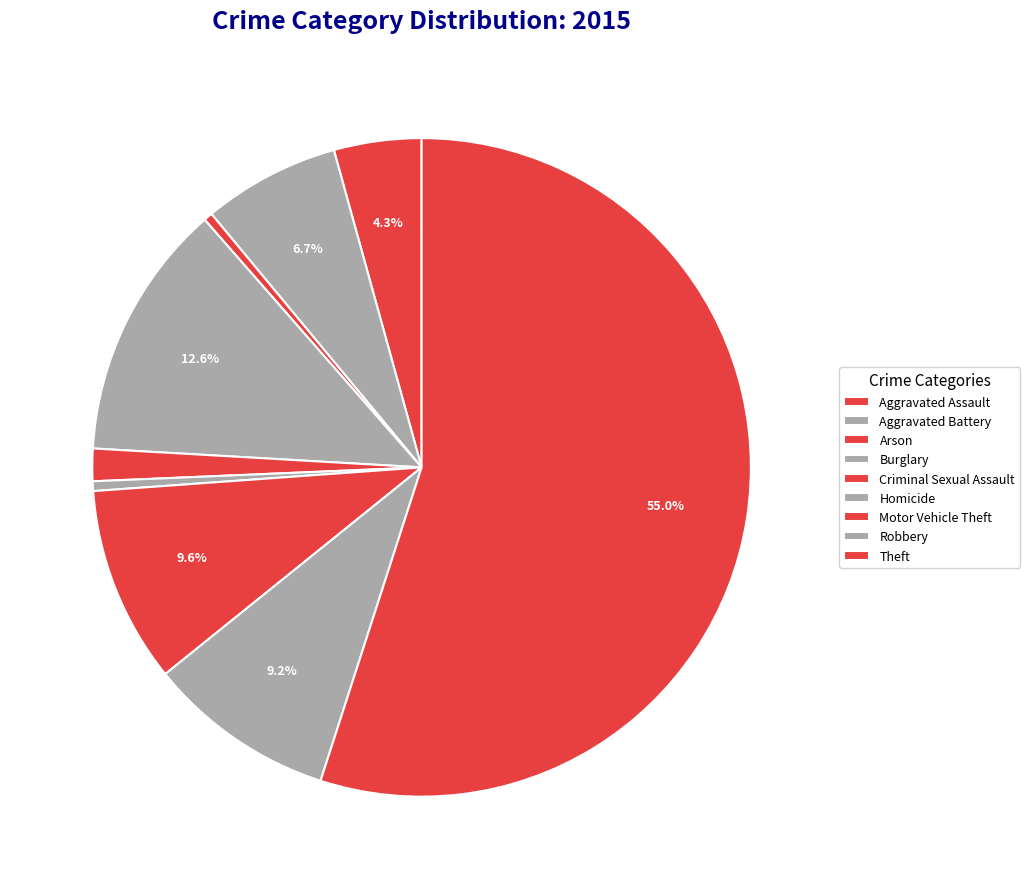

Is it true that Aggravated Assault is 4% of the pie?

True